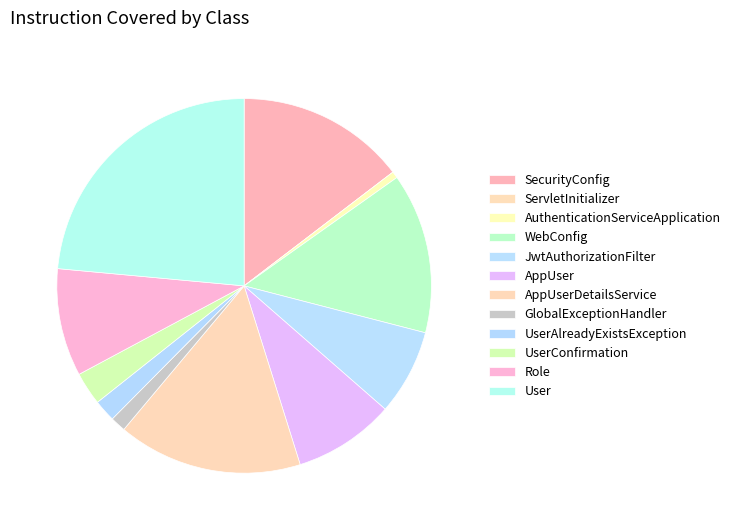

Count the number of slices in the pie.

12